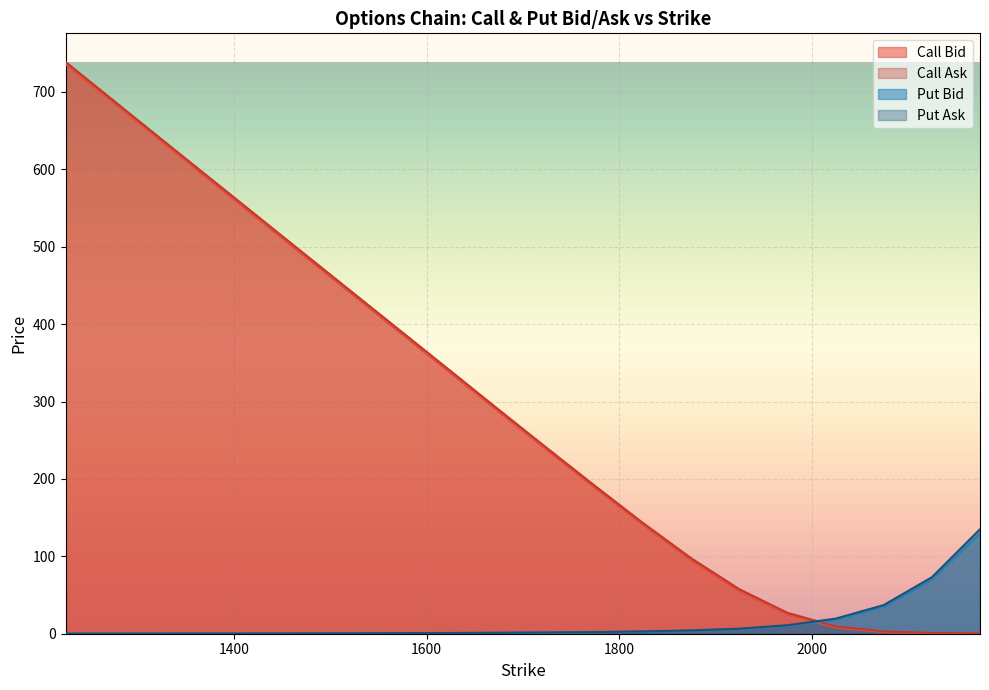

At how many categories does at least one series exceed 53?

17